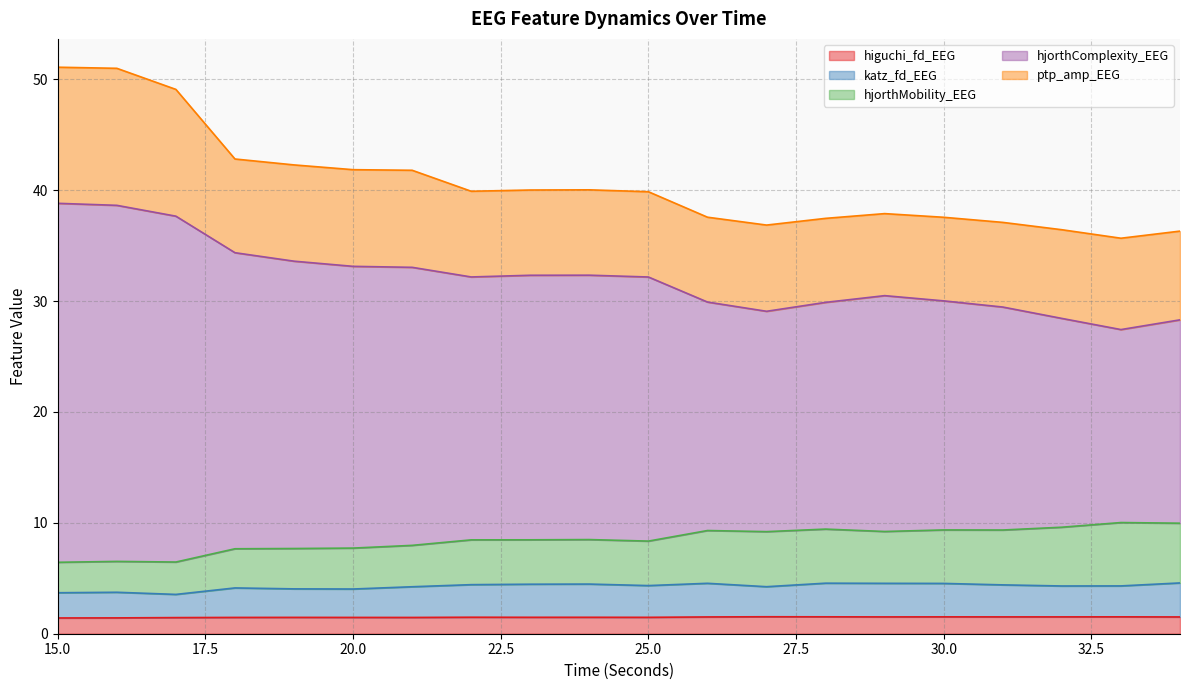

Between 25 and 26, which series saw the biggest shift?

hjorthComplexity_EEG